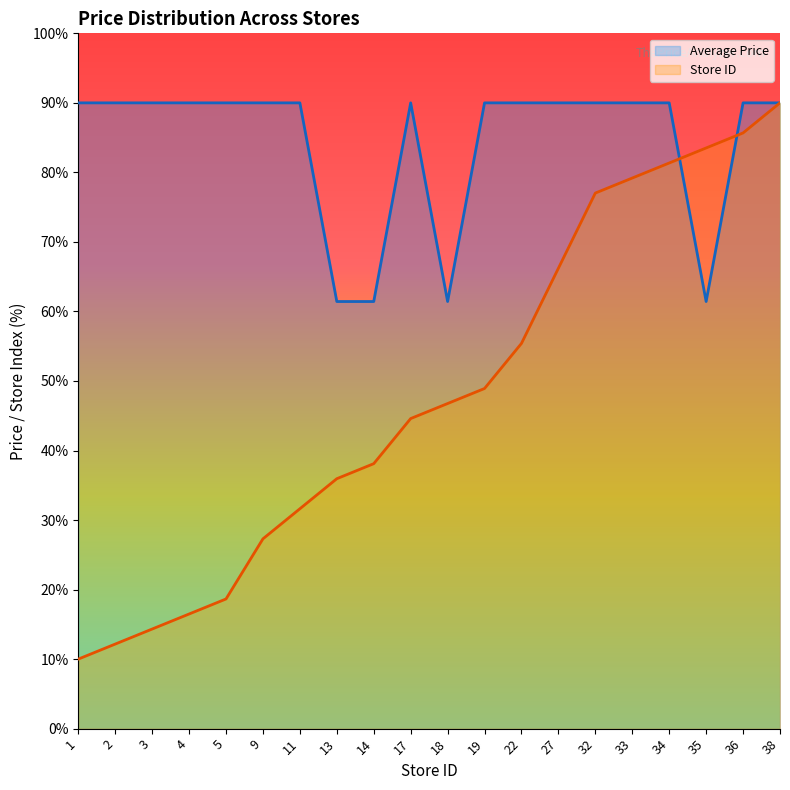

What is the average value of the Store Count series?

48.2